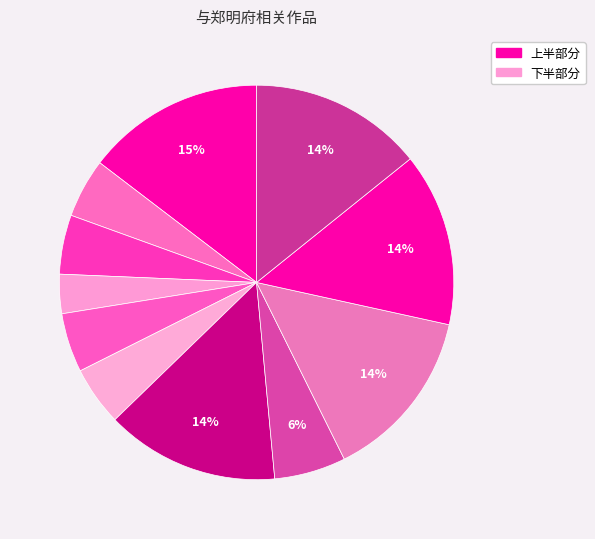

How many slices are in this pie chart?

11